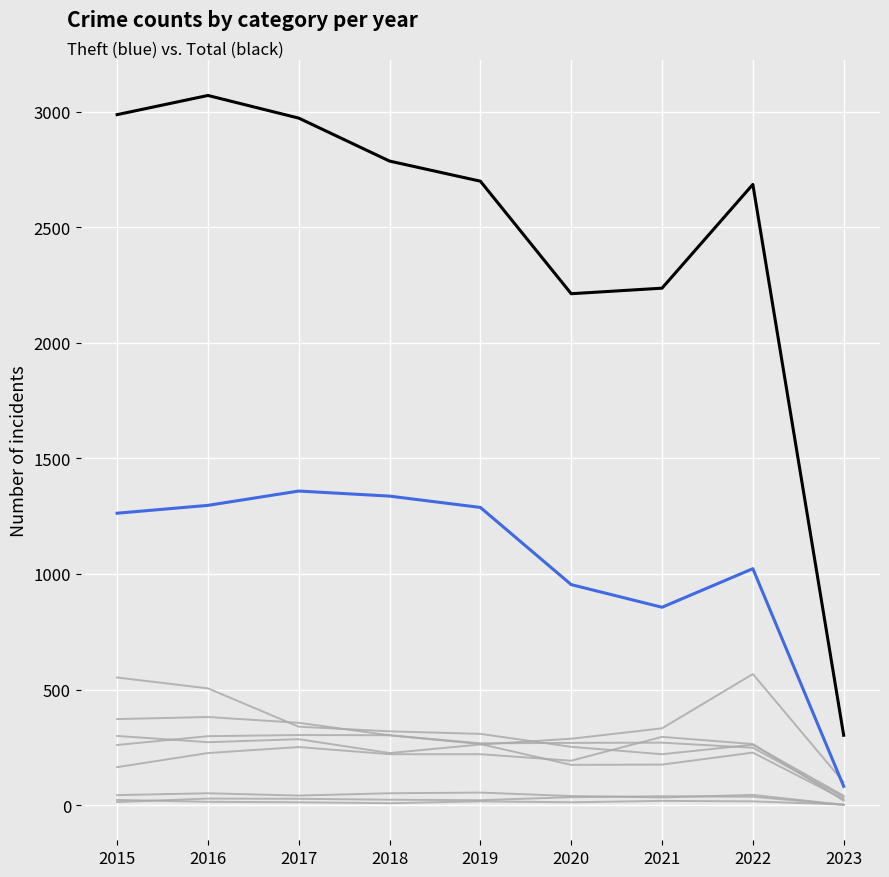

Does the chart display data point markers on the line(s)?

No